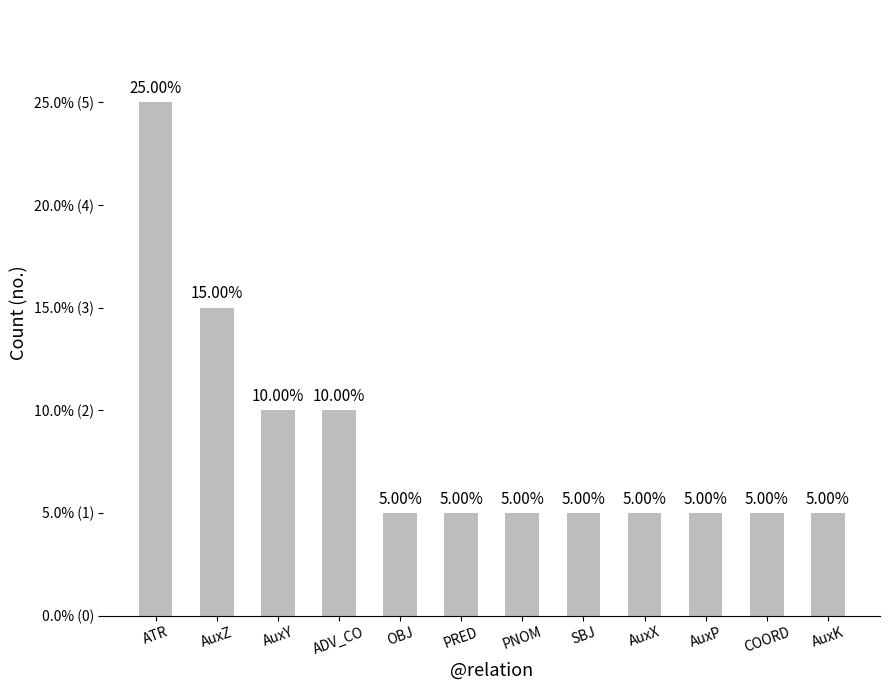

Does the chart contain any negative values?

No